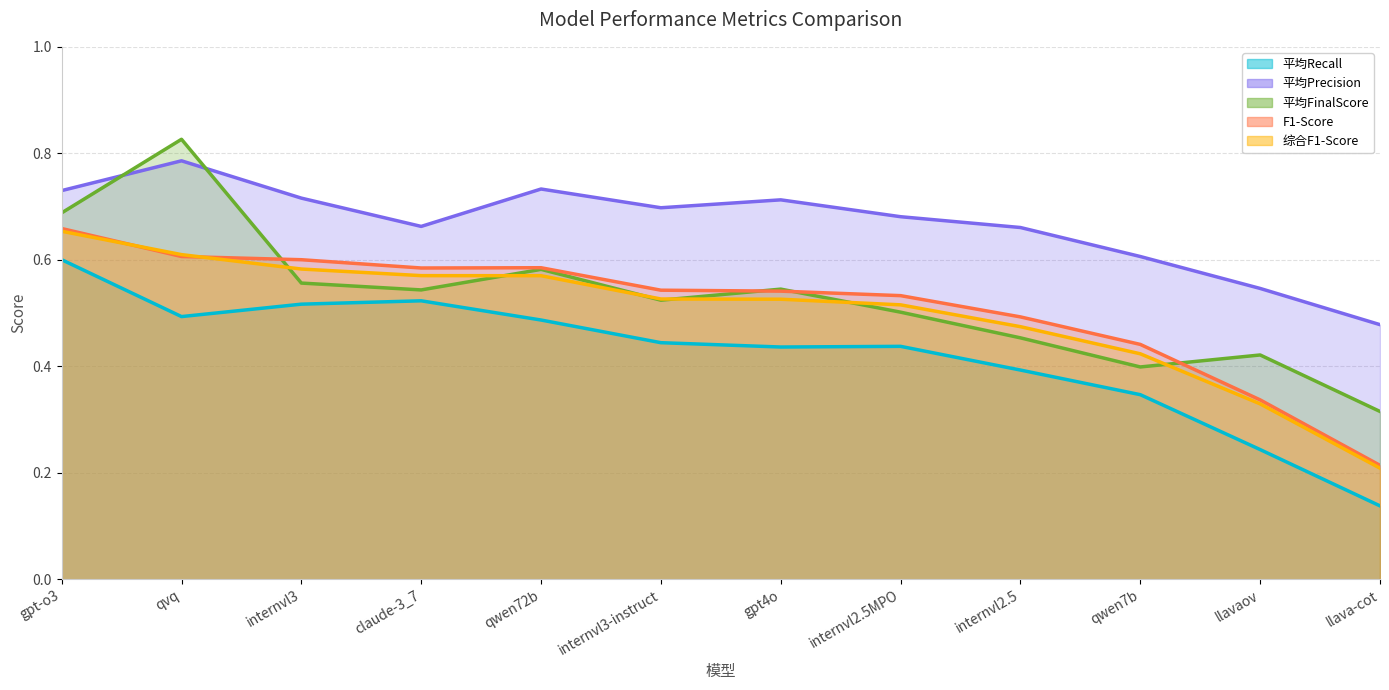

List the series in order of their peak value, highest first.

平均FinalScore, 平均Precision, F1-Score, 综合F1-Score, 平均Recall